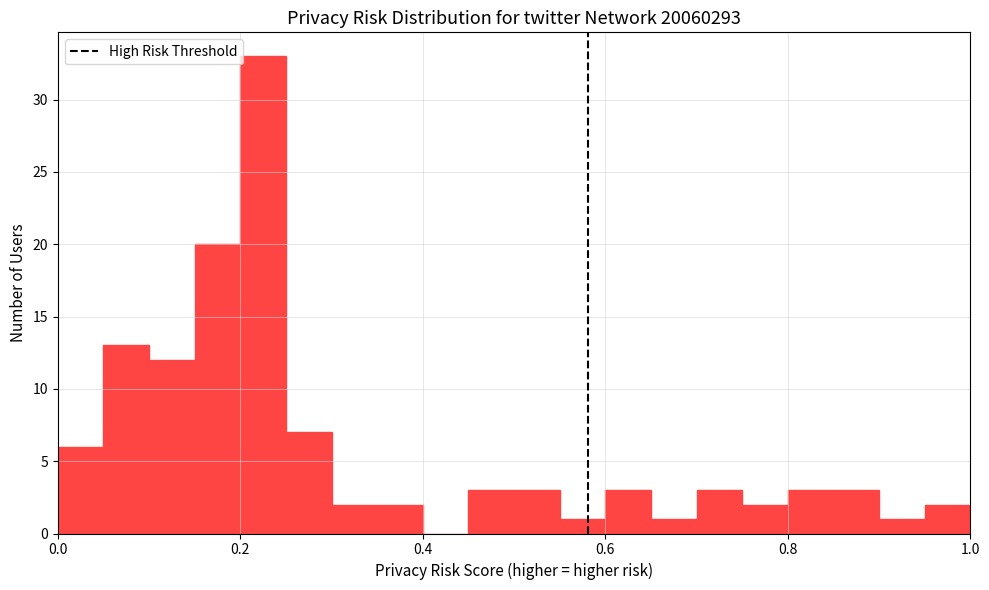

Read against the x-axis, roughly where is the centre of the tallest bar?

0.22